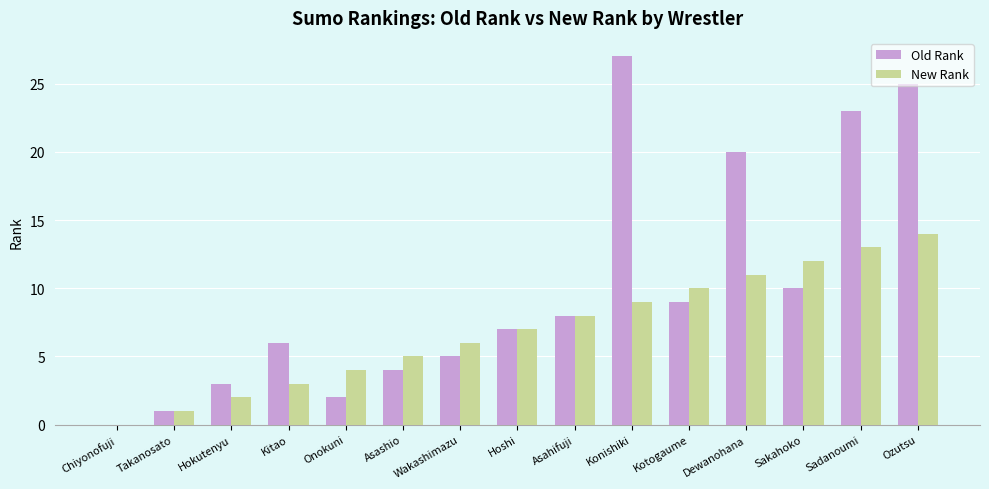

Reading left to right, list all the values displayed in this chart.

Old Rank: Chiyonofuji=0	Takanosato=1	Hokutenyu=3	Kitao=6	Onokuni=2	Asashio=4	Wakashimazu=5	Hoshi=7	Asahifuji=8	Konishiki=27	Kotogaume=9	Dewanohana=20	Sakahoko=10	Sadanoumi=23	Ozutsu=25
New Rank: Chiyonofuji=0	Takanosato=1	Hokutenyu=2	Kitao=3	Onokuni=4	Asashio=5	Wakashimazu=6	Hoshi=7	Asahifuji=8	Konishiki=9	Kotogaume=10	Dewanohana=11	Sakahoko=12	Sadanoumi=13	Ozutsu=14